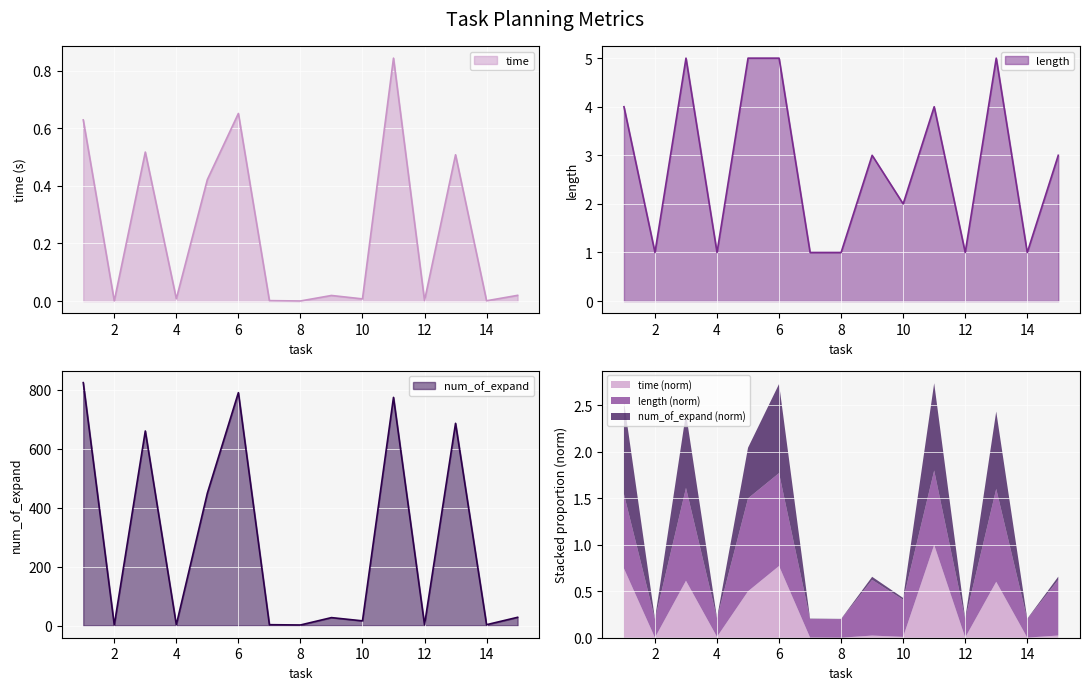

True or false: num_of_expand and time intersect in this chart.

False